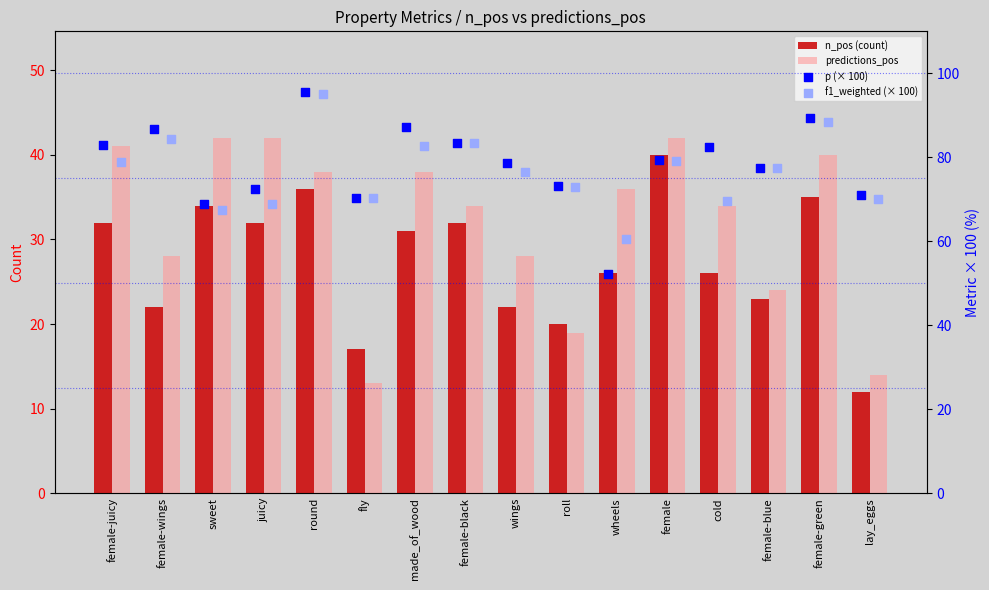

Which series has the largest total across all categories?

p (× 100)